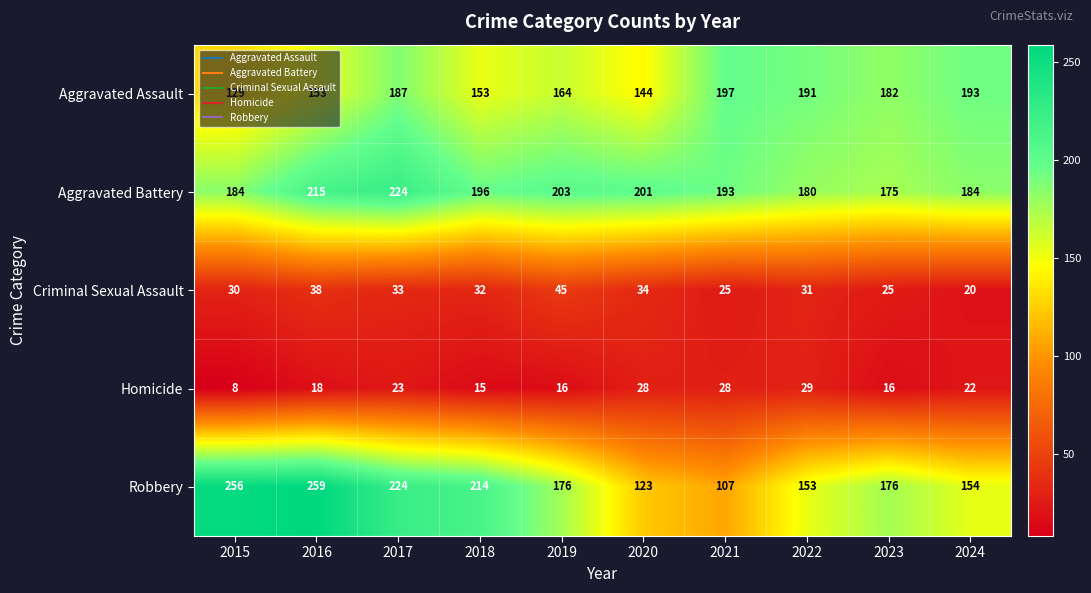

The Robbery series shows 93 at 2017. True or false?

False